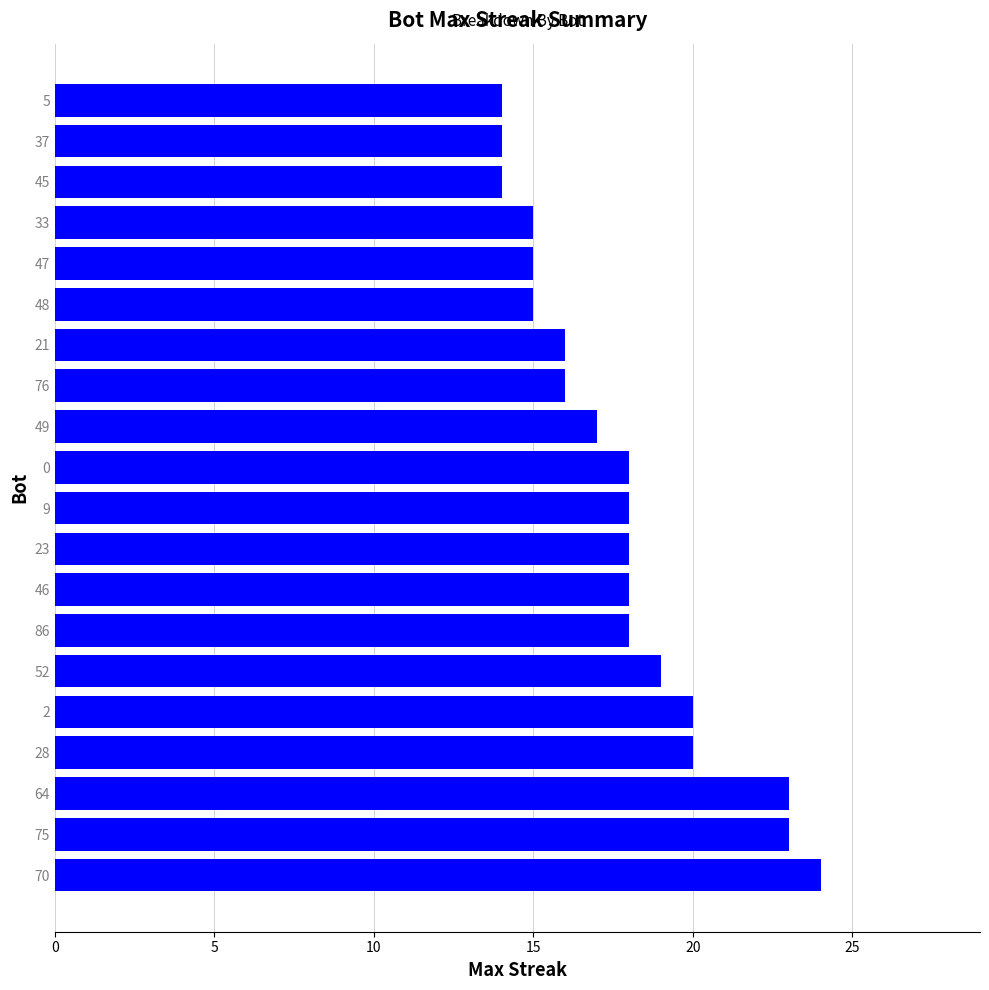

How many bars are there in total?

20